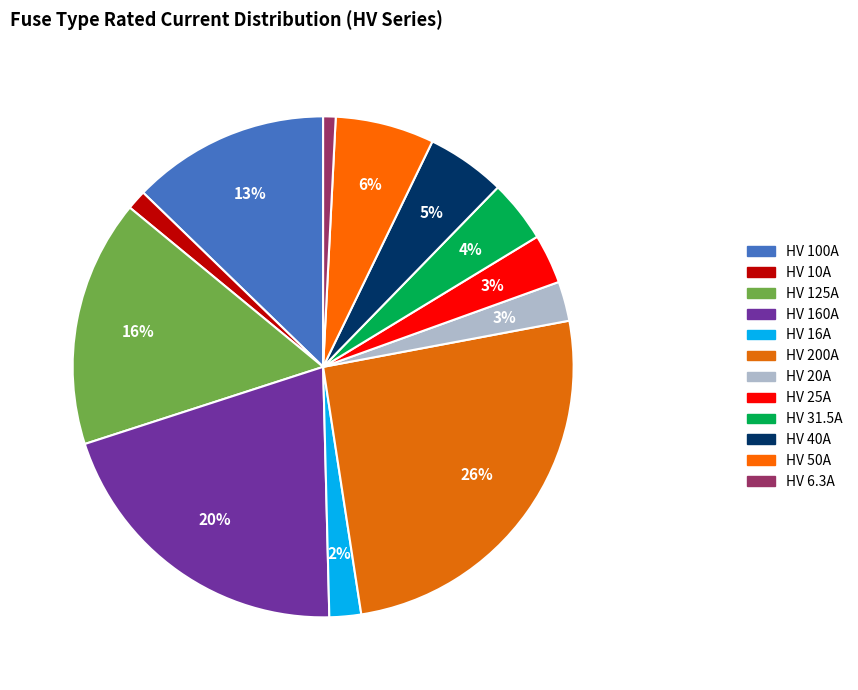

Count the number of slices in the pie.

12